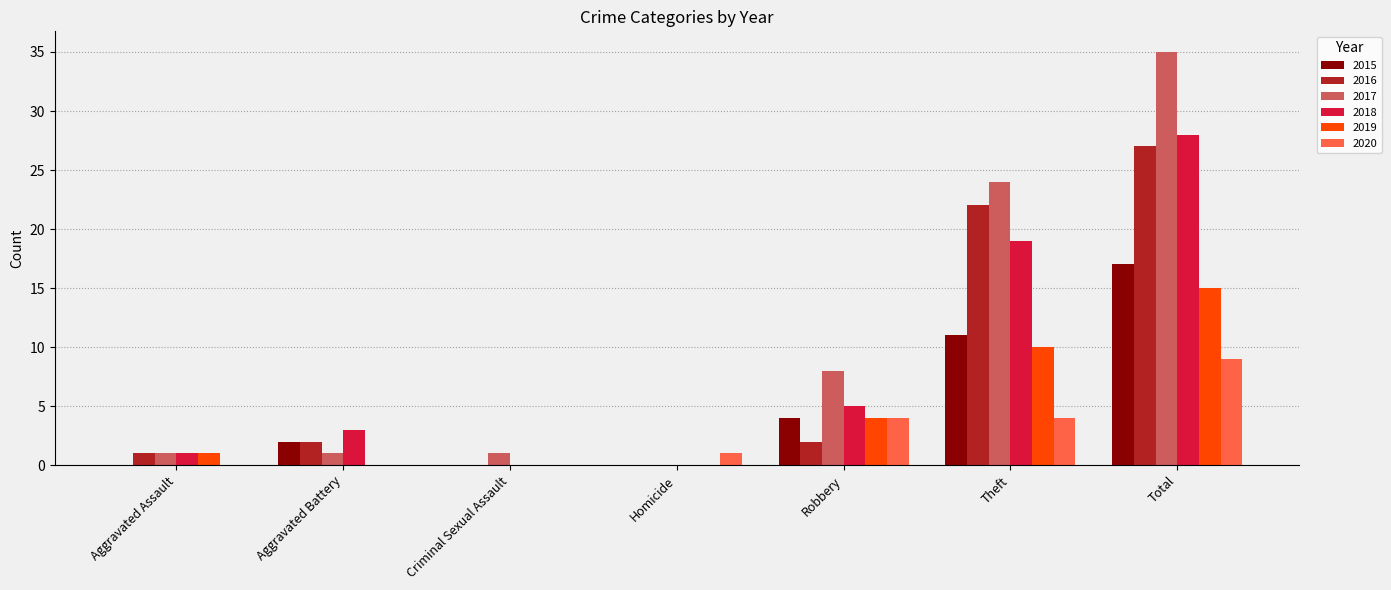

Which series has the widest spread of values?

2017